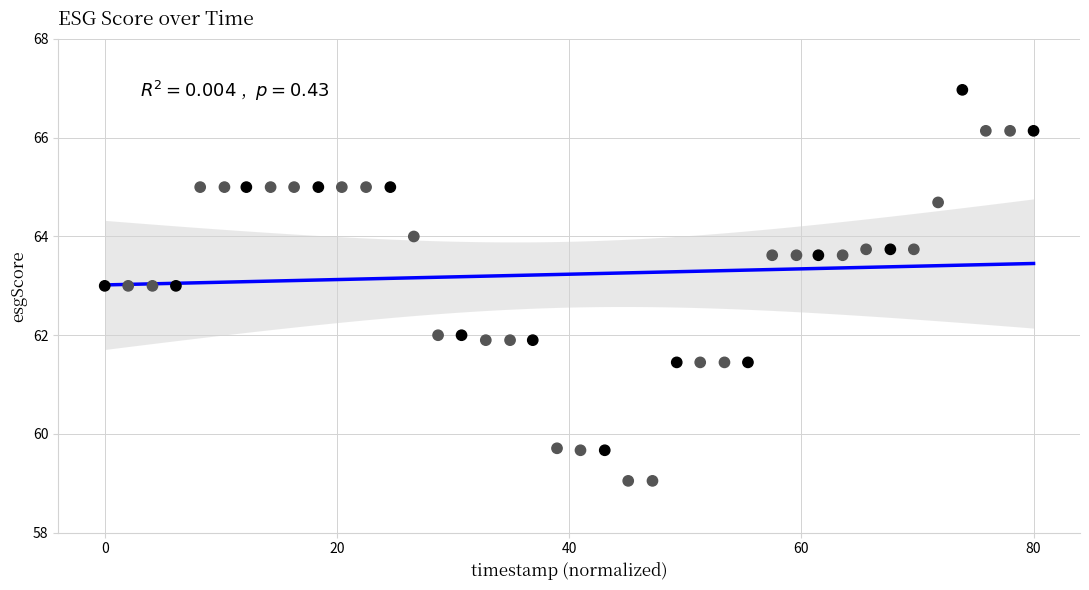

What is the range of X values (max minus min)?

80.0